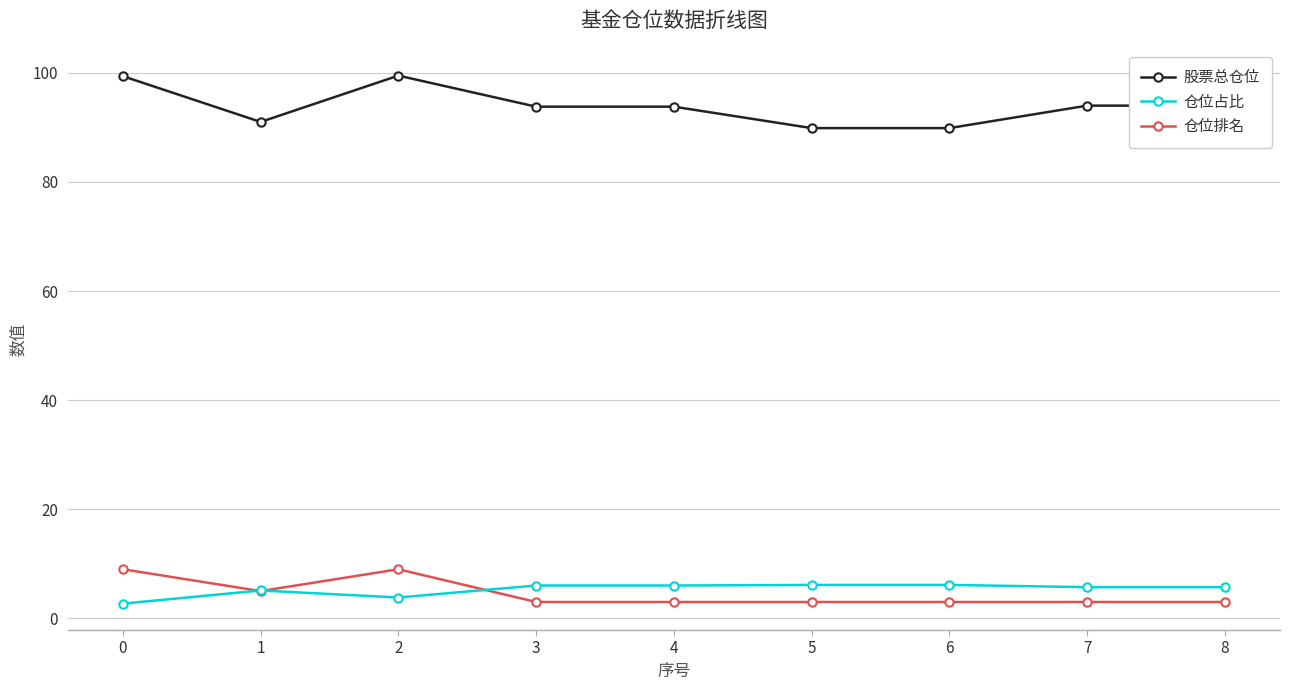

What is the maximum value shown in the chart?

99.5